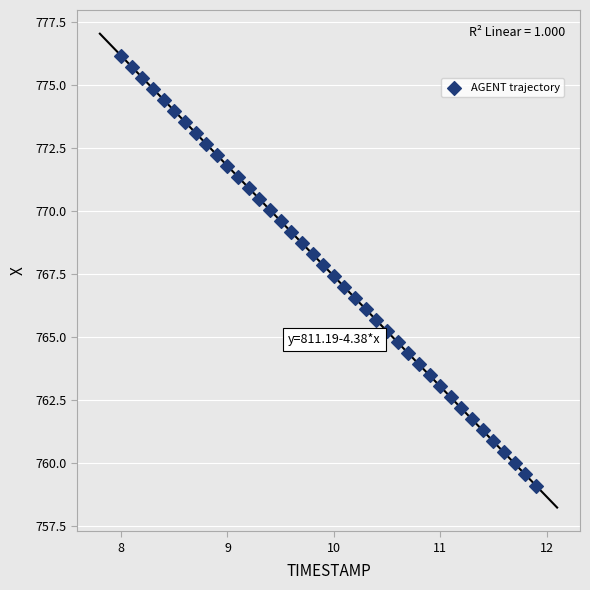

What is the range of Y values (max minus min)?

17.1